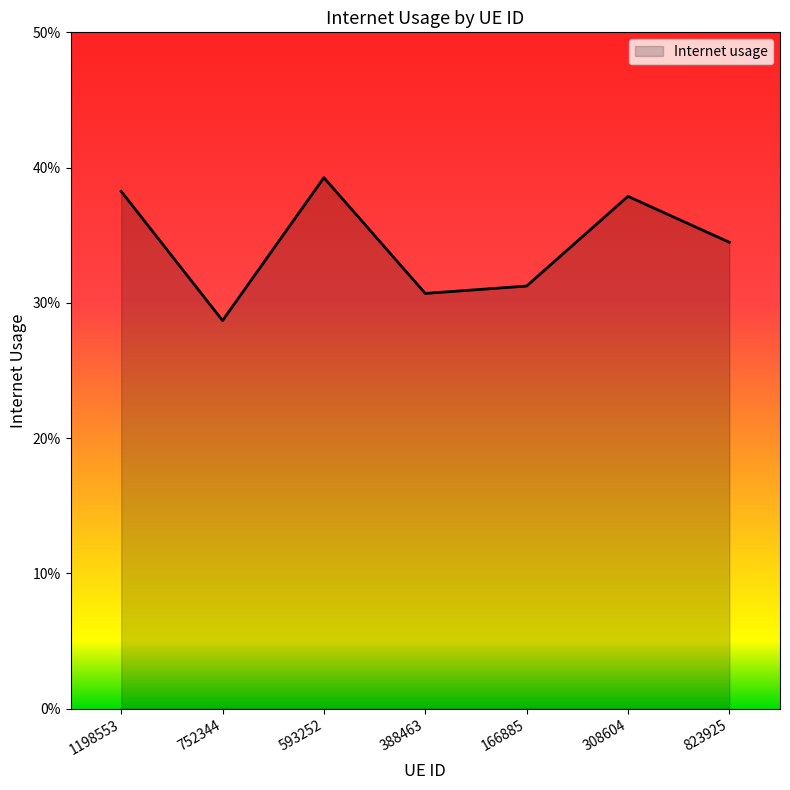

Does the chart have visible grid lines?

No